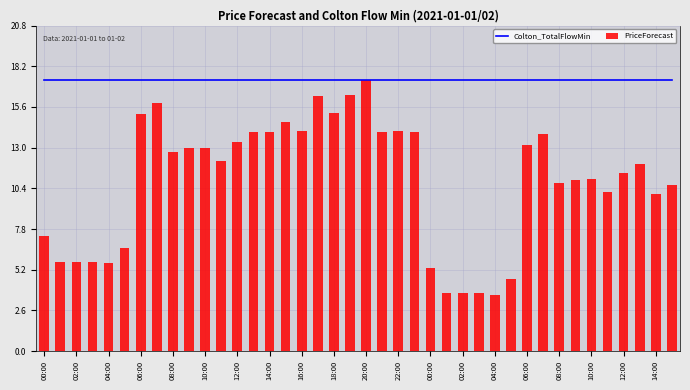

What is the difference between the highest and lowest values at 06:00?

2.2